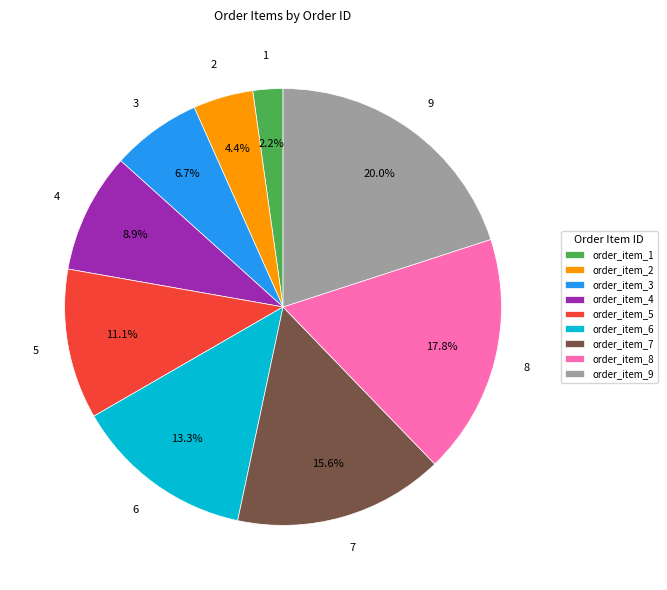

Does order_item_9 account for over 50% of the chart?

No